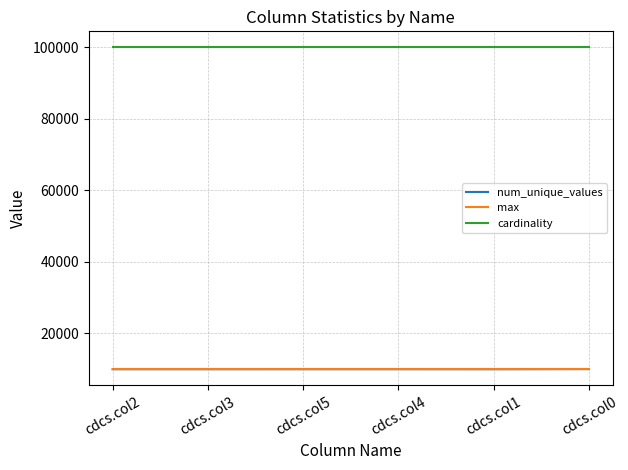

True or false: max has more than 2 points higher than both neighbors.

False